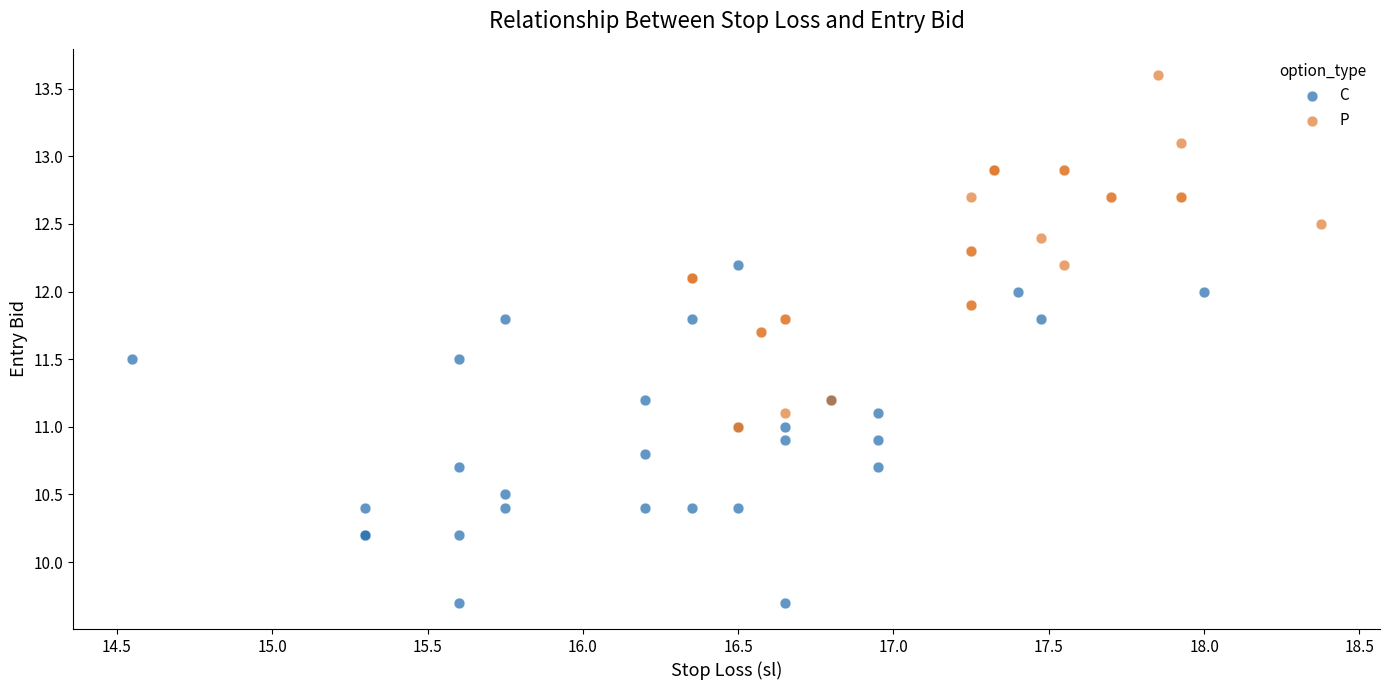

What are all the series names shown in the legend?

C, P